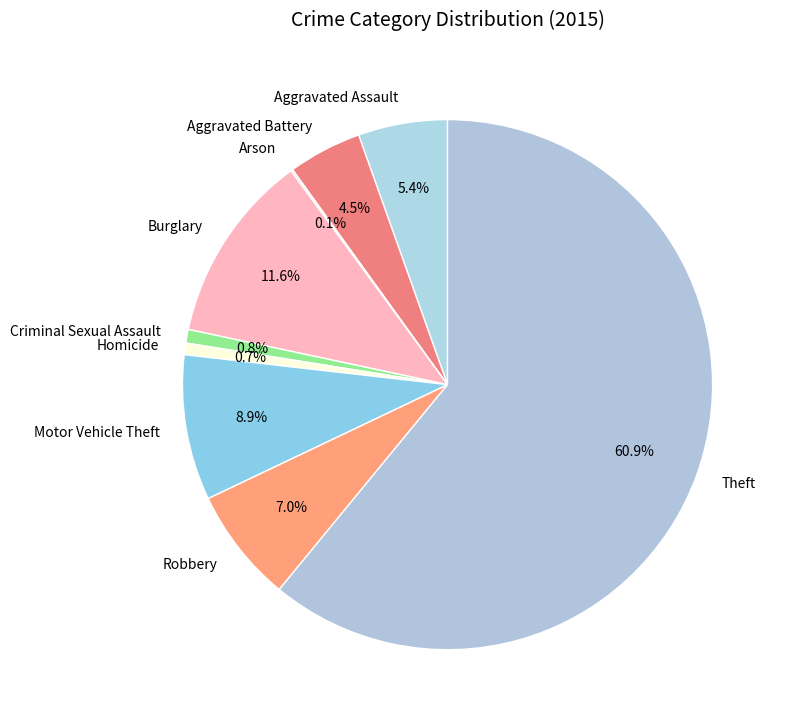

What percentage do Criminal Sexual Assault and Homicide together represent?

1.5%